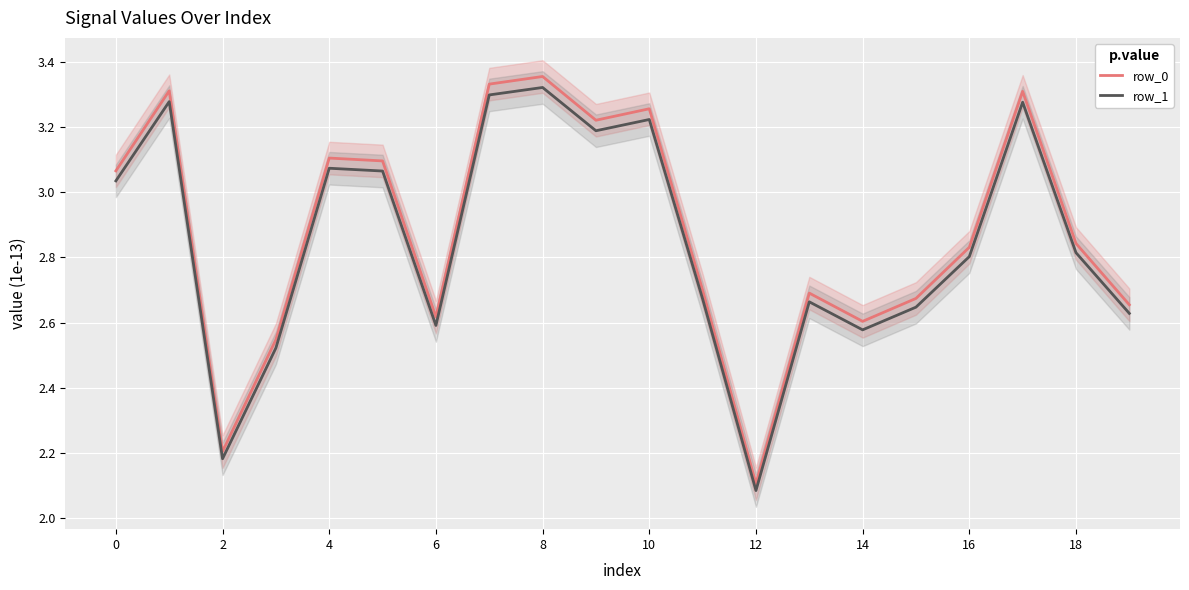

Is the value of row_0 at 6 greater than the value of row_1 at 12?

Yes